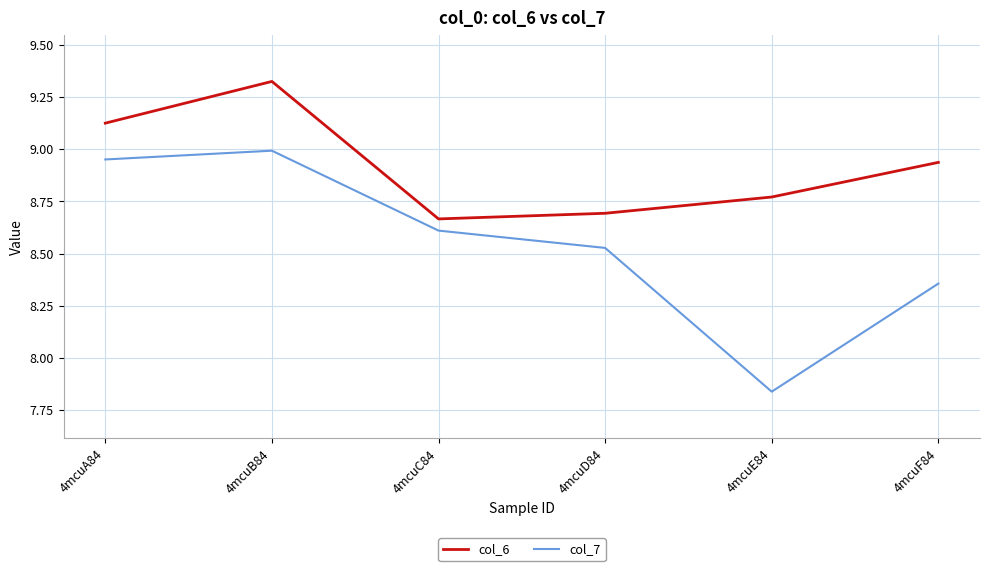

List the series in order of their peak value, highest first.

col_6, col_7